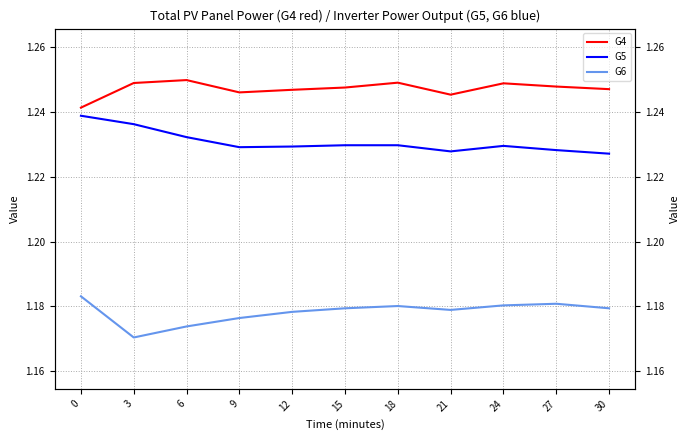

Where is the first local minimum for G6?

3